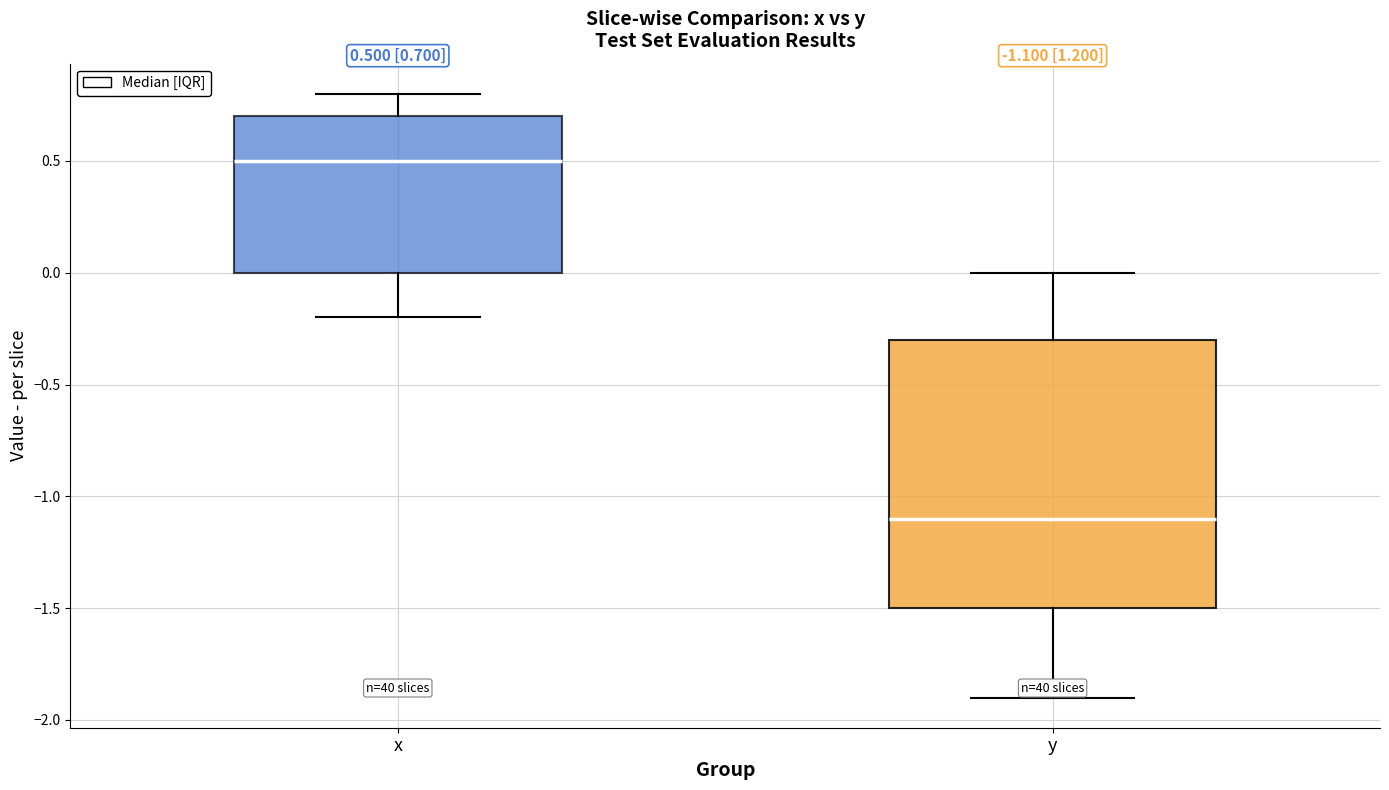

Which box is the tallest, from its lower edge to its upper edge?

y